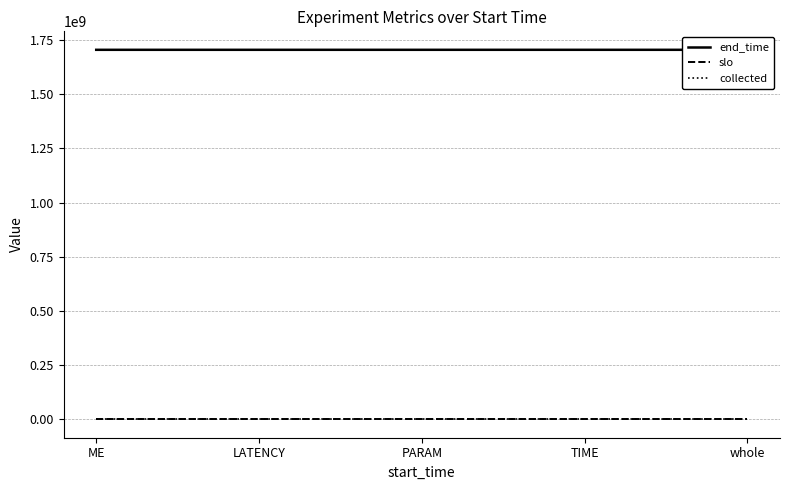

Between ME and PARAM, which series saw the biggest shift?

end_time